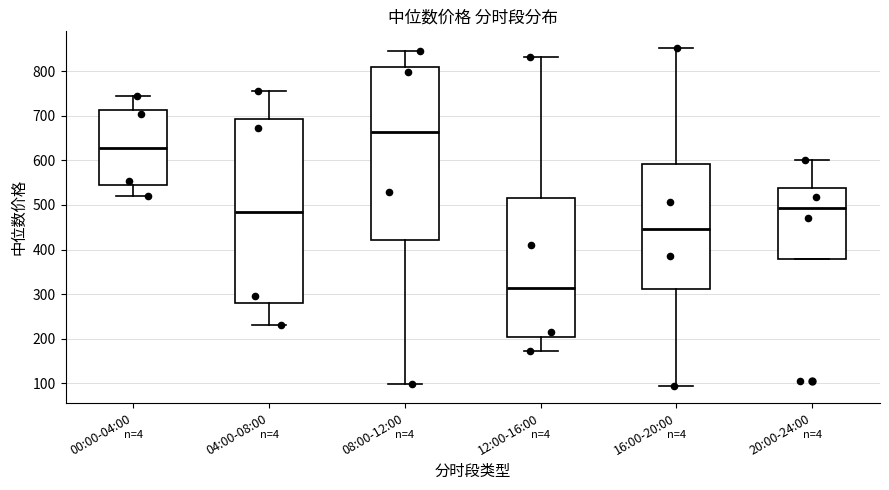

Reading left to right, transcribe this box plot: for each box, give where its median line is, the range the box spans, and where its two whiskers end, as read against the y-axis. The values are not printed on the chart, so give them approximately, as read against the axis.

00:00-04:00: median 630, box 550 to 710, whiskers 520 to 740
04:00-08:00: median 480, box 280 to 690, whiskers 230 to 760
08:00-12:00: median 660, box 420 to 810, whiskers 100 to 850
12:00-16:00: median 310, box 200 to 520, whiskers 170 to 830
16:00-20:00: median 450, box 310 to 590, whiskers 90 to 850
20:00-24:00: median 490, box 380 to 540, whiskers 380 to 600